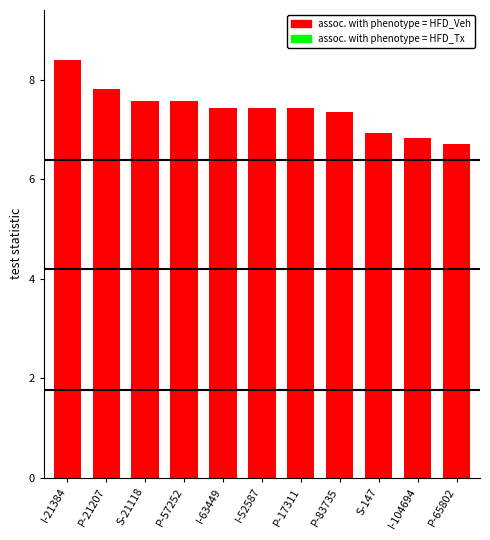

What is the label of the 1st bar from the right?

P-65802